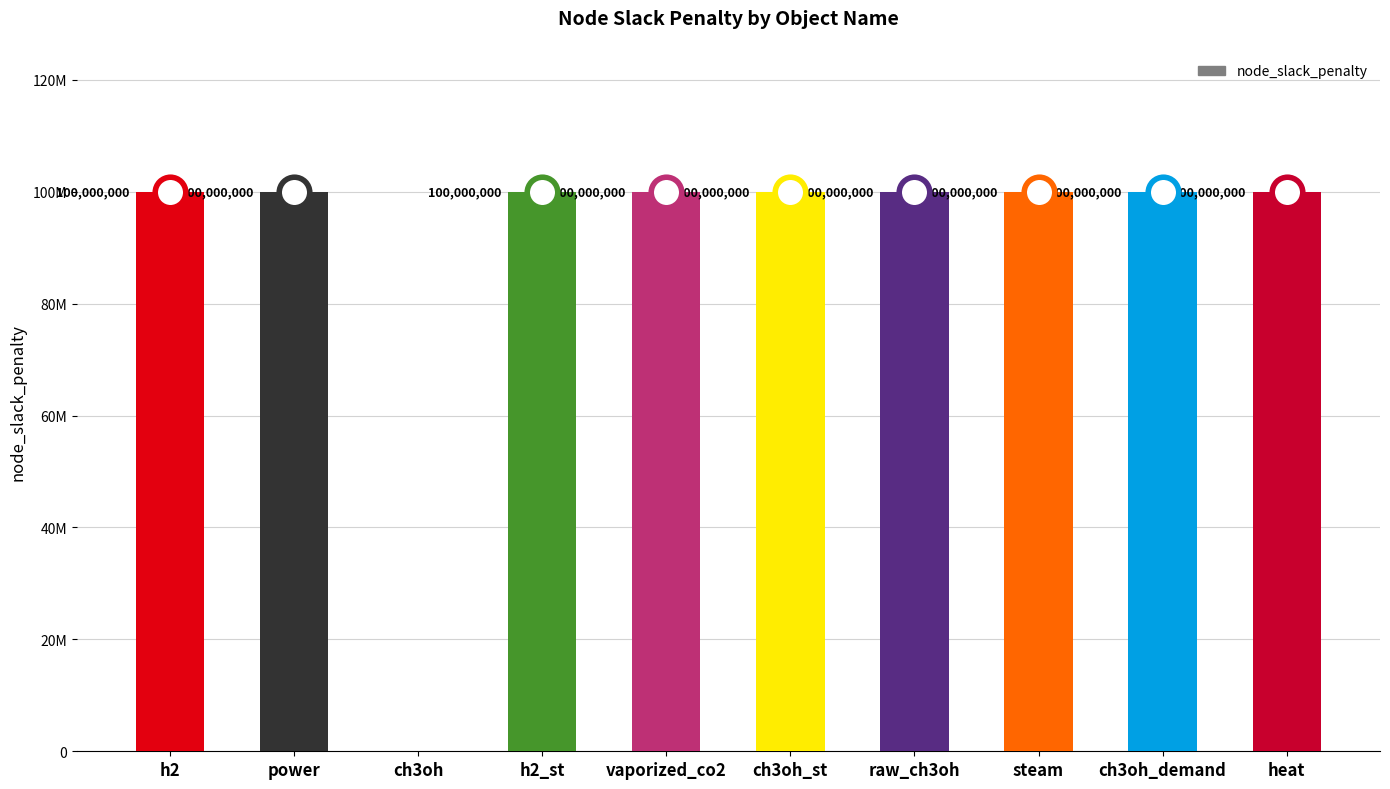

Are the bars horizontal?

No